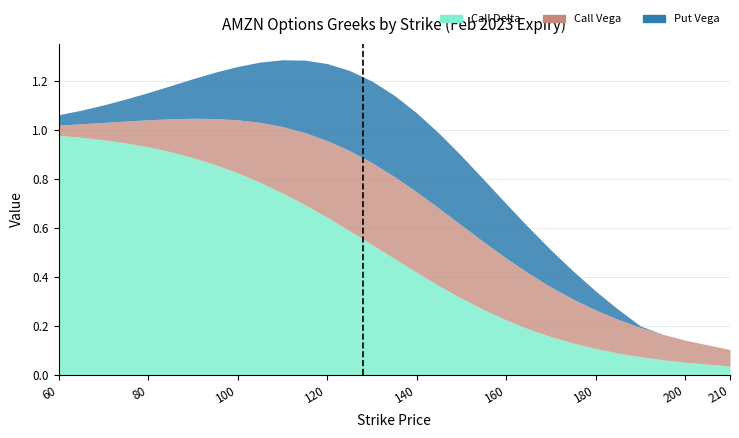

What is the approximate value of Call Vega at 200?

0.1